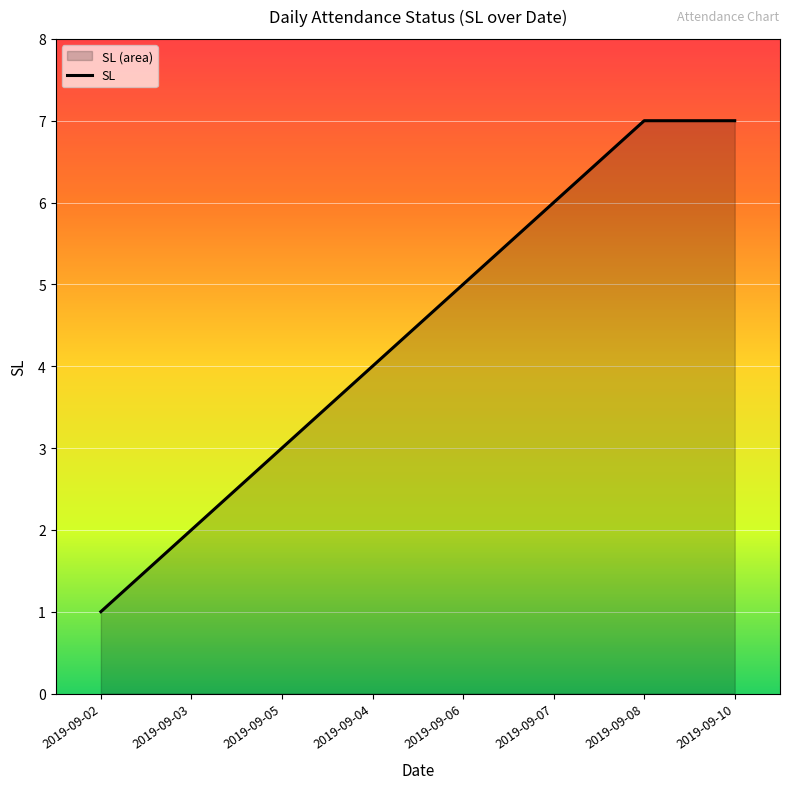

What is the value of the 8th point from the left?

7